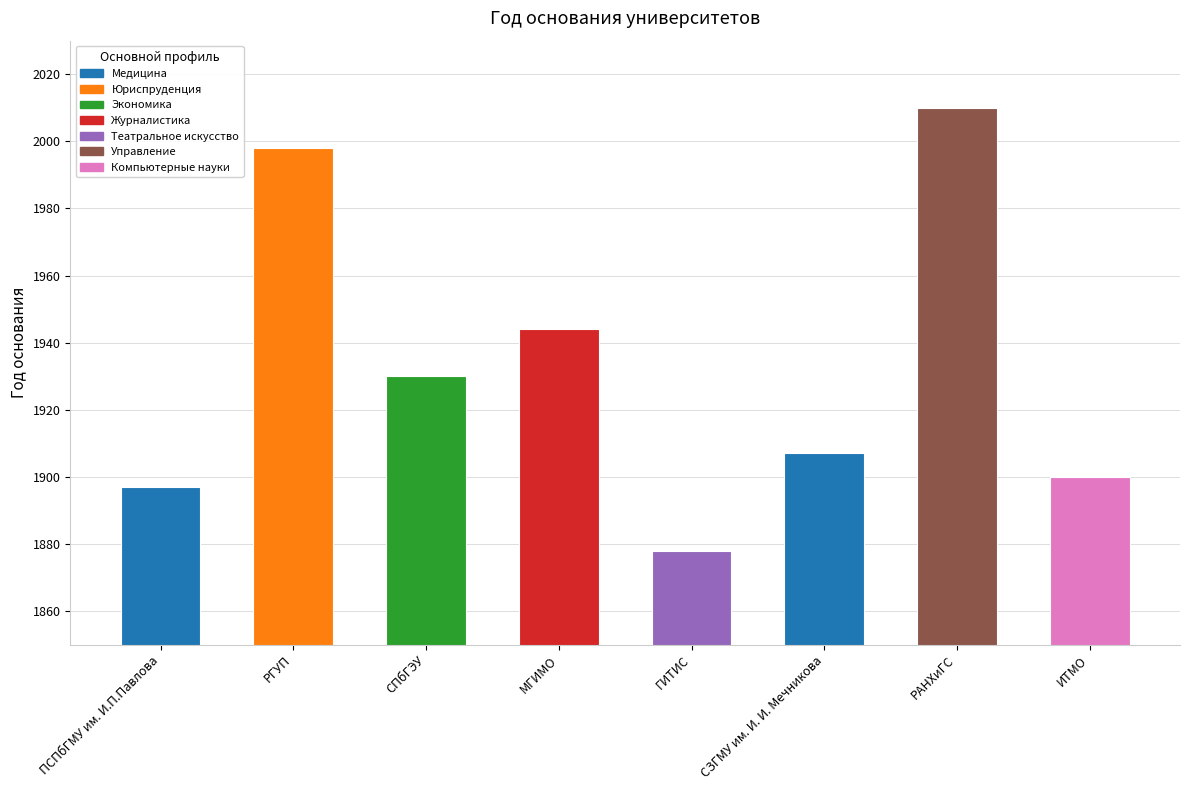

What is the label of the 6th bar from the left?

СЗГМУ им. И. И. Мечникова